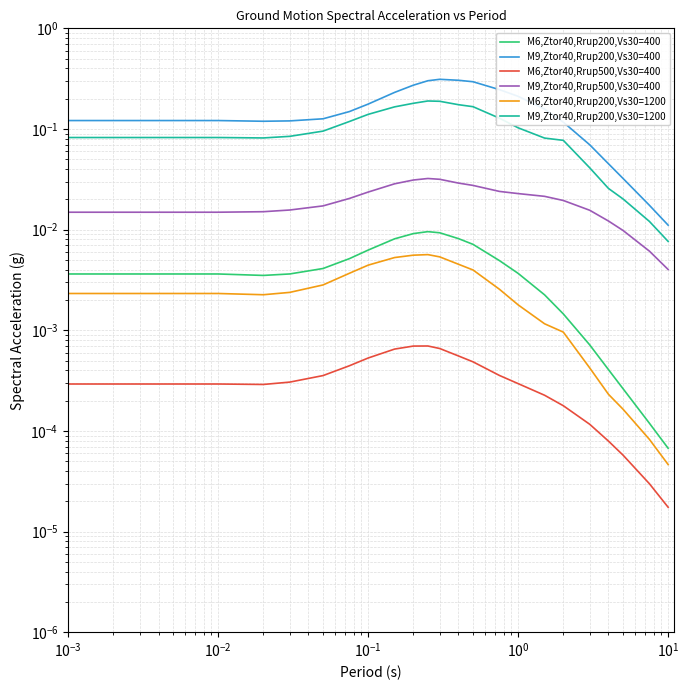

The M9,Ztor40,Rrup200,Vs30=400 series shows 0.1 at $\mathdefault{10^{-3}}$. True or false?

True